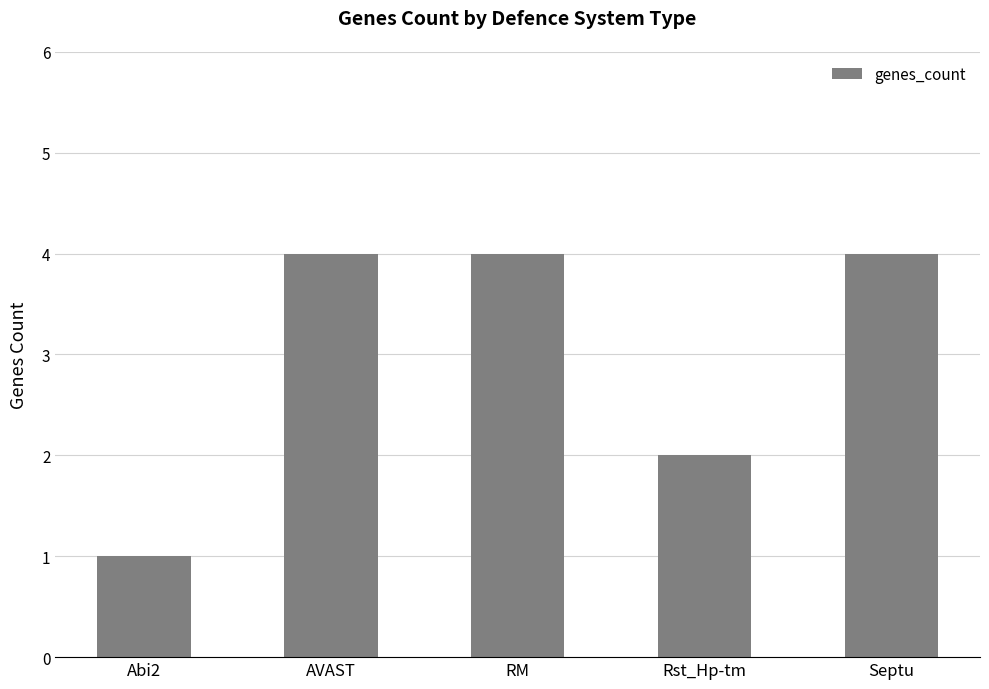

What position from the left is Rst_Hp-tm?

4